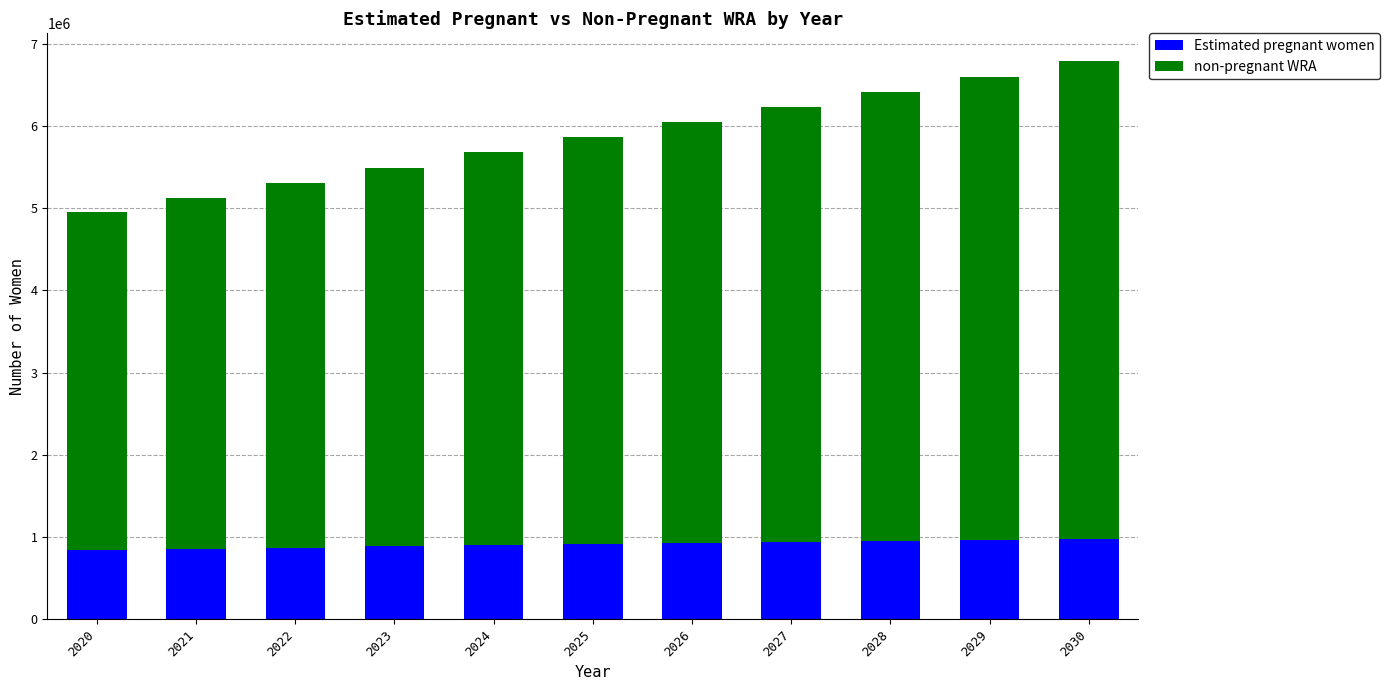

How many bars are there in total?

11